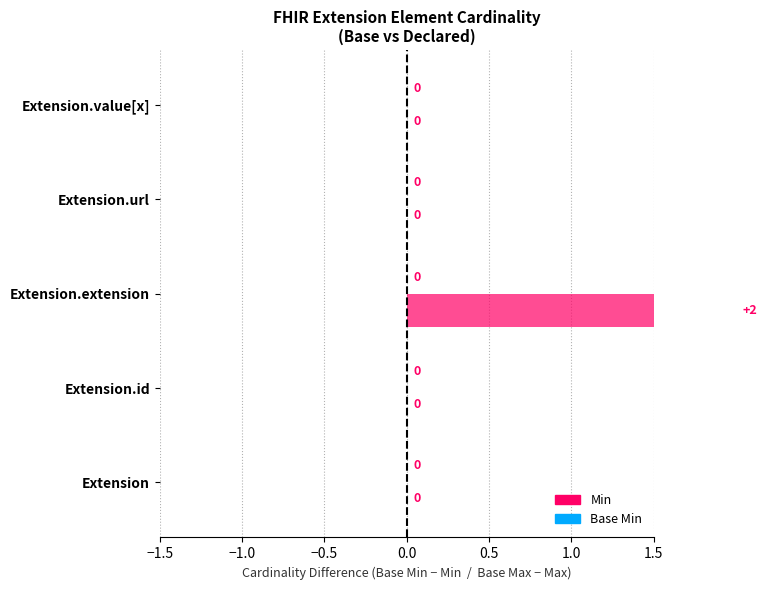

The Min series shows 1 at Extension. True or false?

False